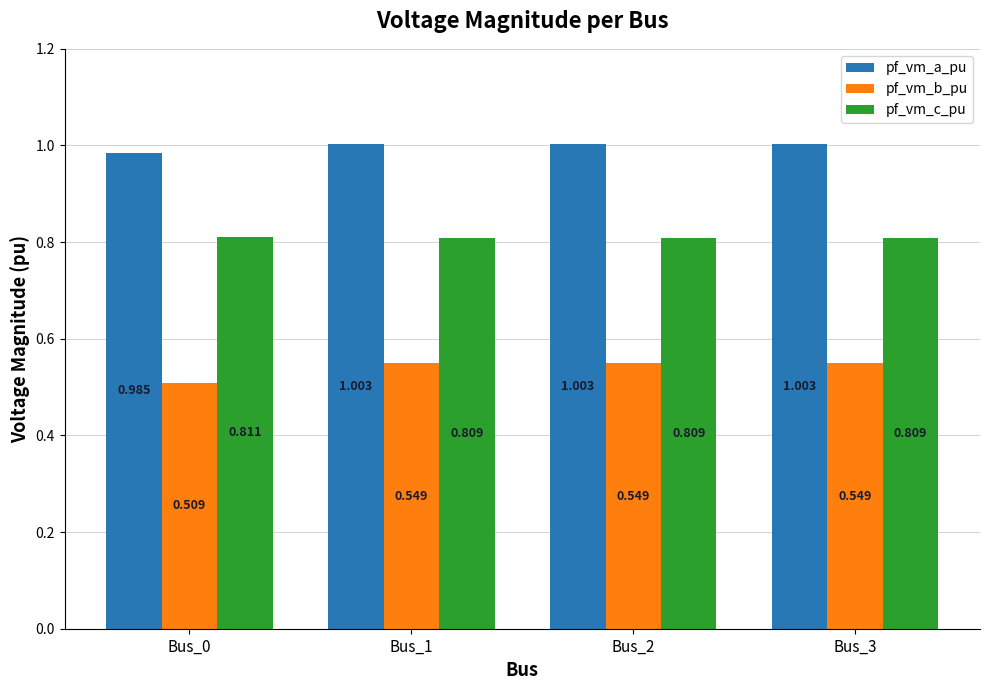

Where does the pf_vm_a_pu series first go above 1?

Bus_1